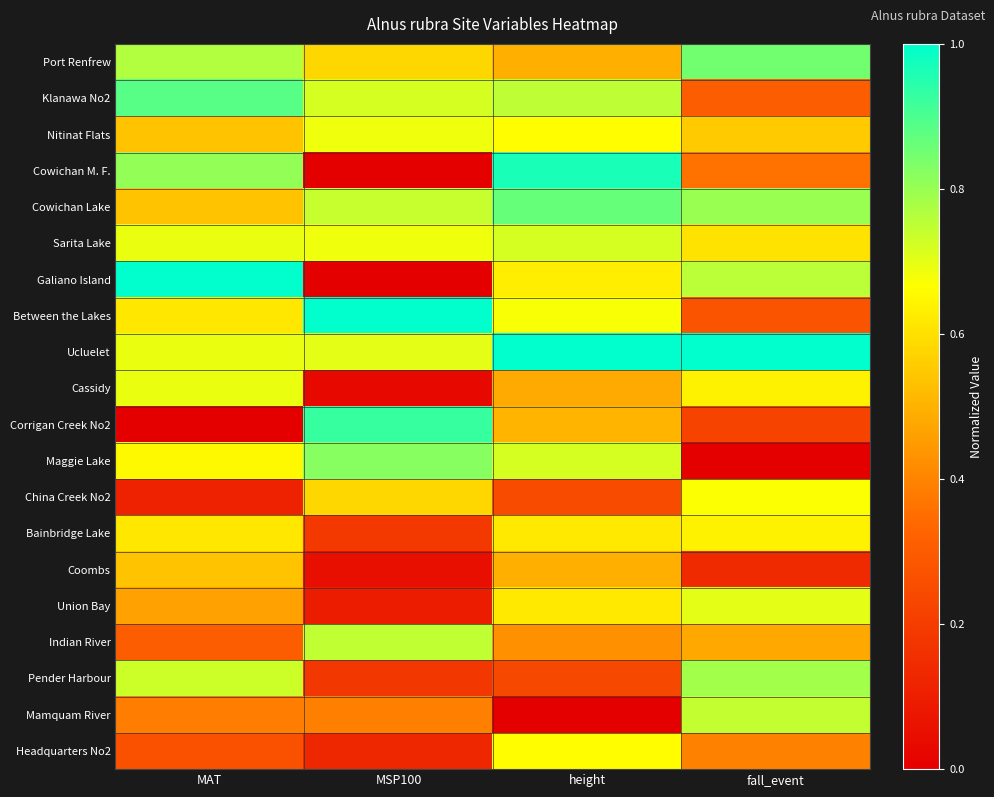

At how many categories does at least one series exceed 0?

4